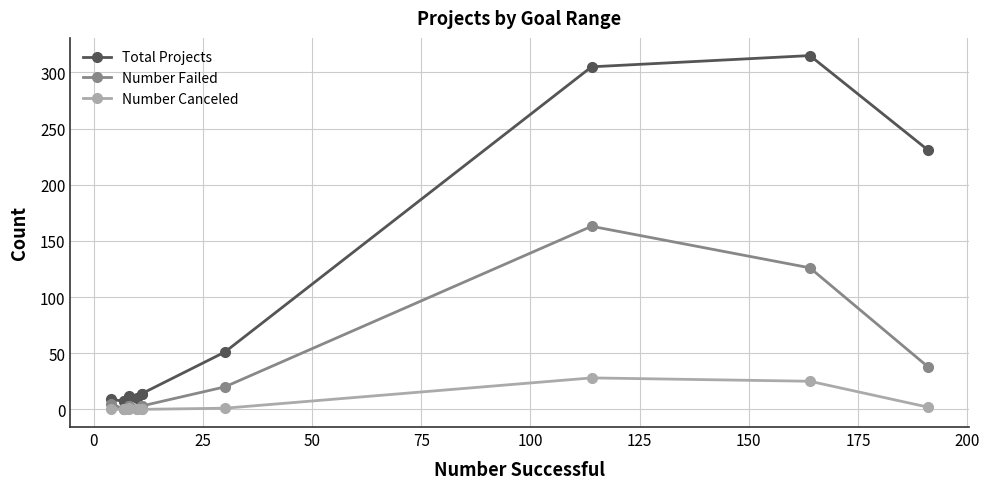

How many lines are shown in the chart?

3